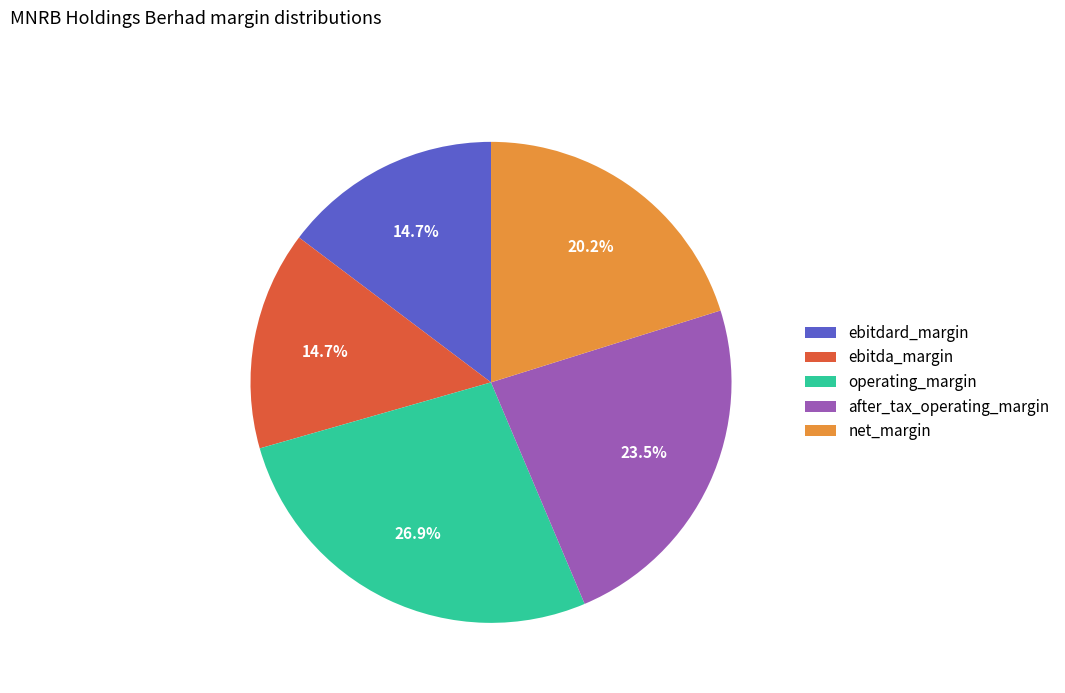

How much of the chart is everything except operating_margin?

73.1%